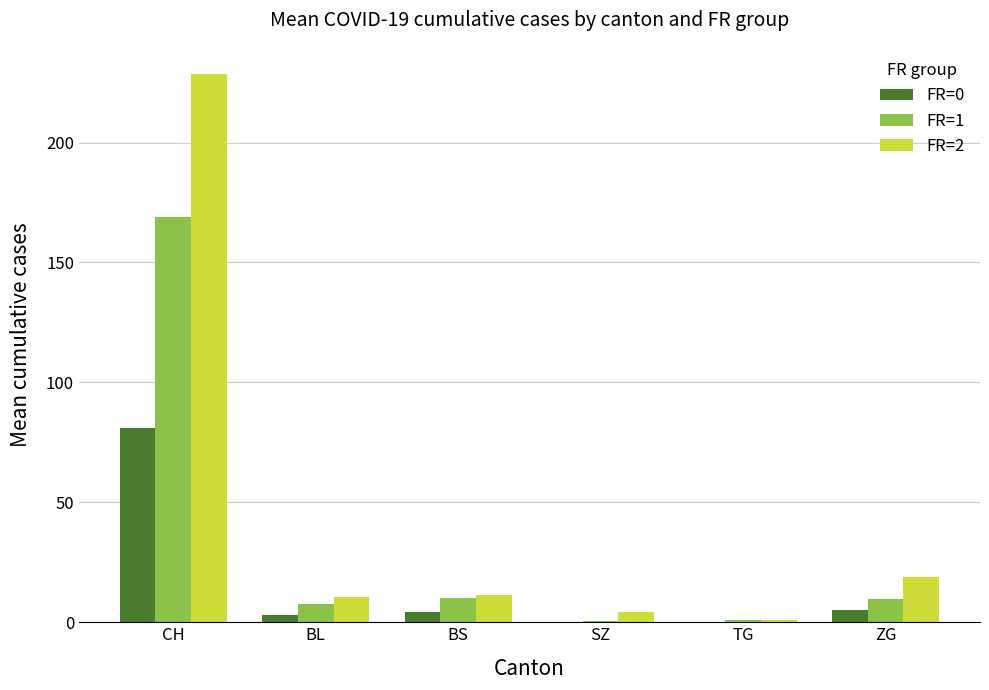

At which label does FR=2 reach its peak?

CH